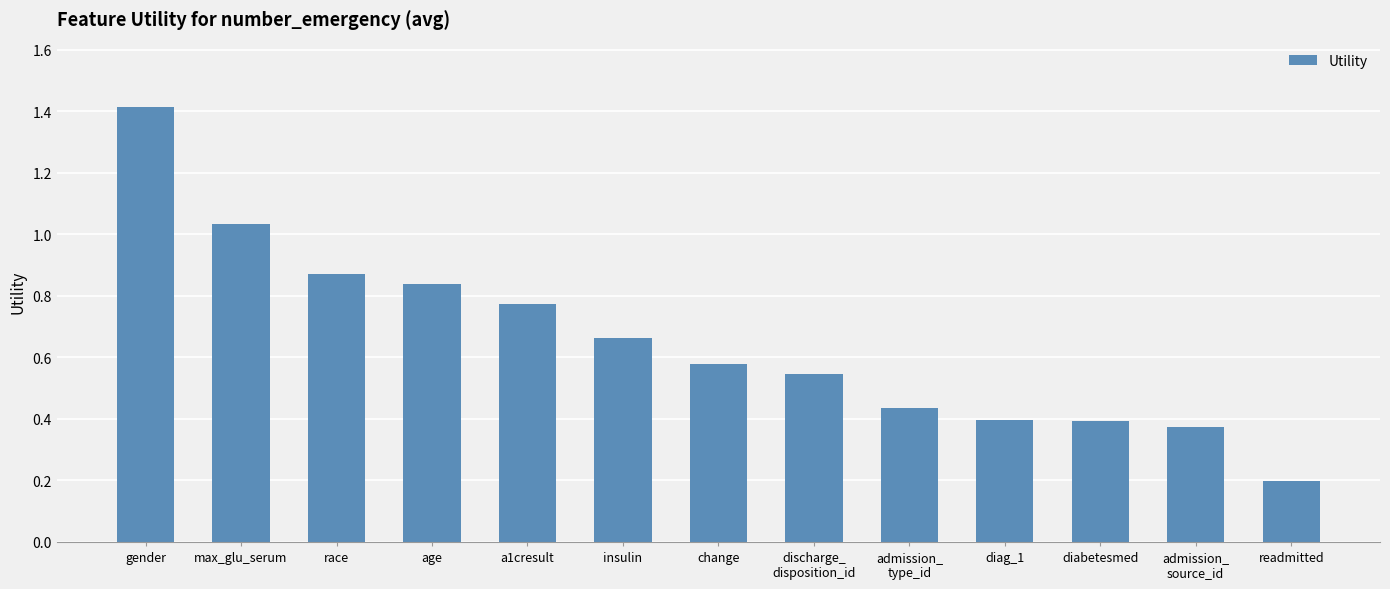

What is the change in value from race to diag_1?

-0.5